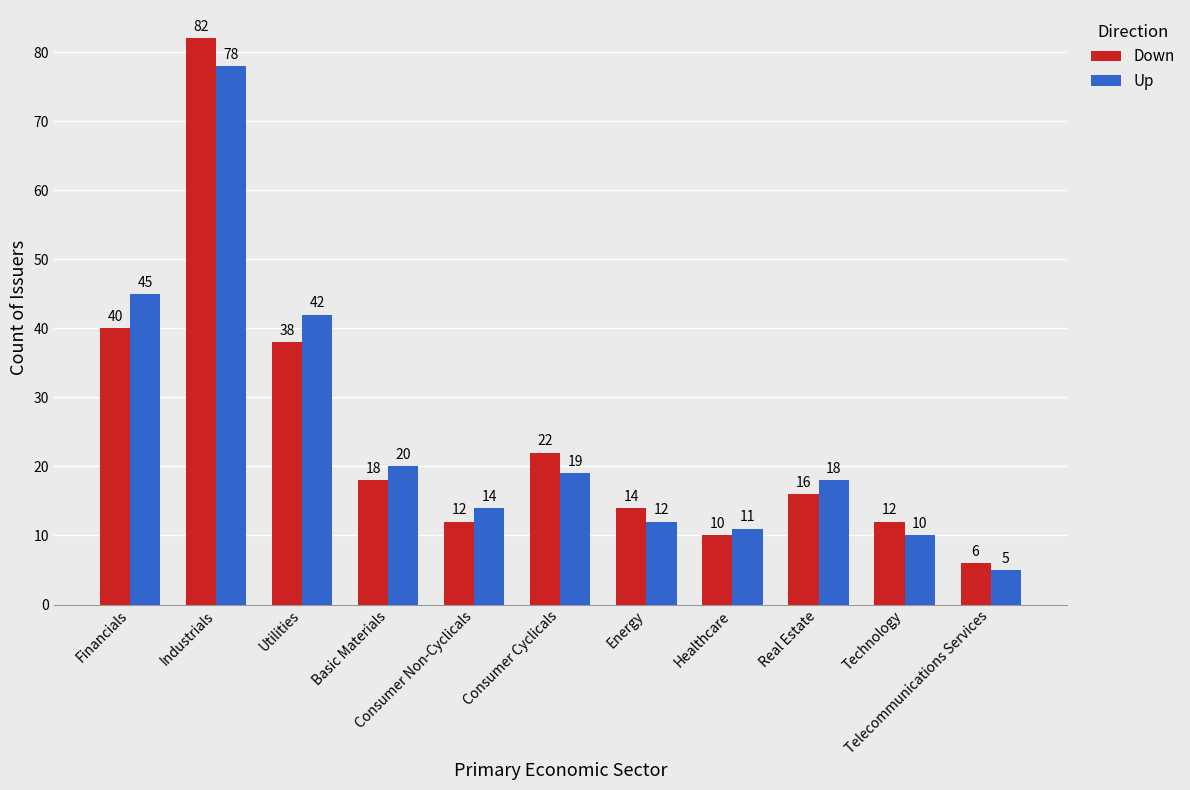

What is the minimum value for Down?

6